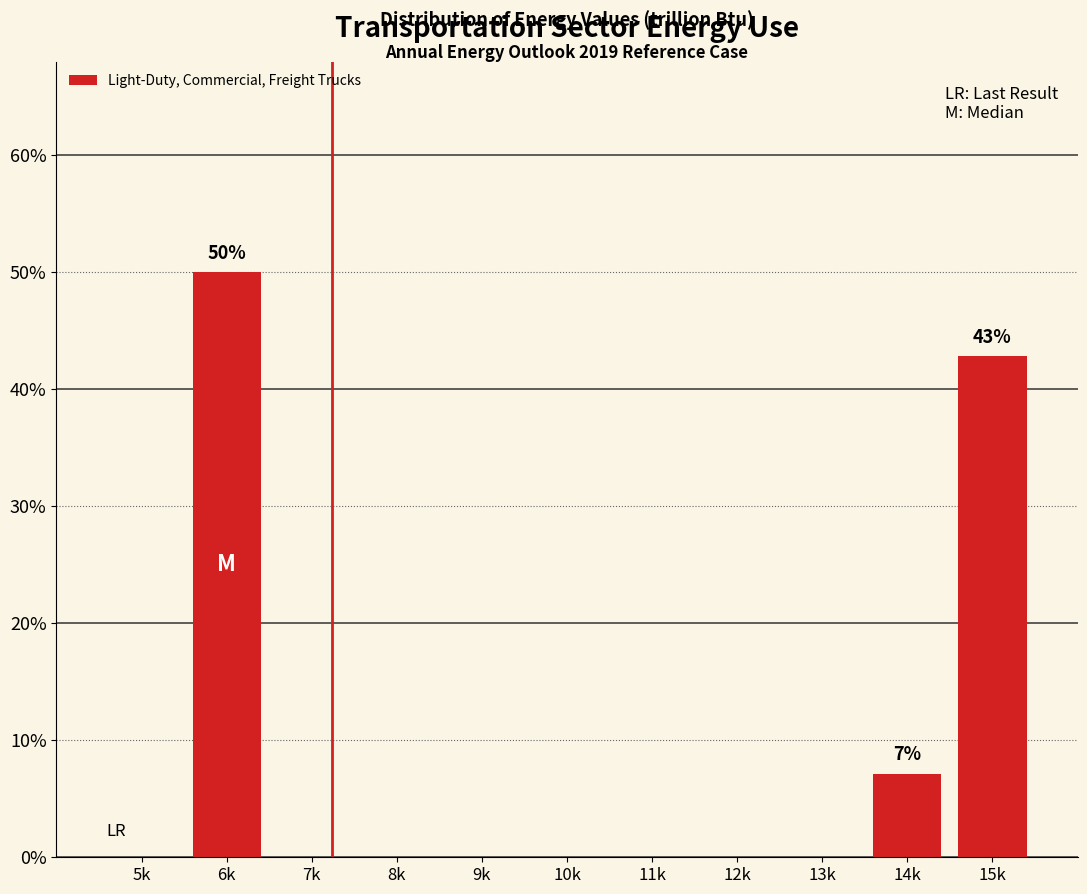

Reading right to left, extract all data points from this chart.

15k=42.9	14k=7.1	13k=0.0	12k=0.0	11k=0.0	10k=0.0	9k=0.0	8k=0.0	7k=0.0	6k=50.0	5k=0.0